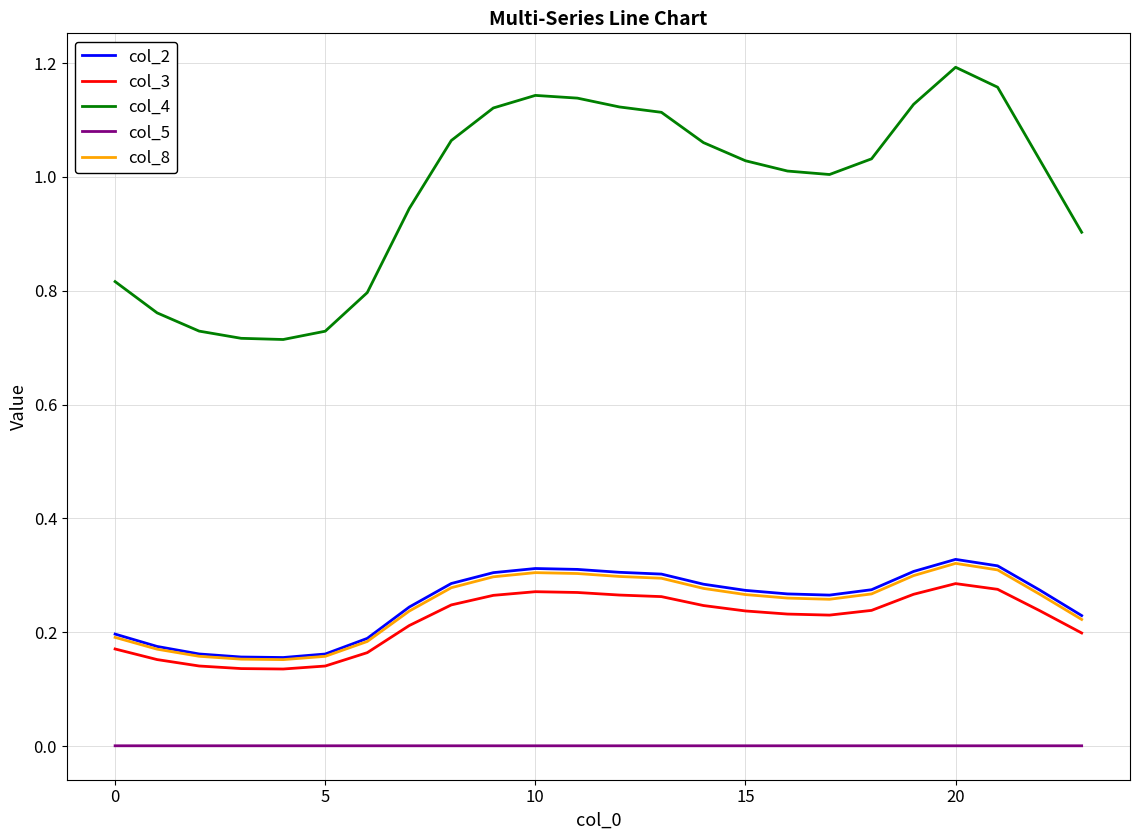

Which series has the widest spread of values?

col_4